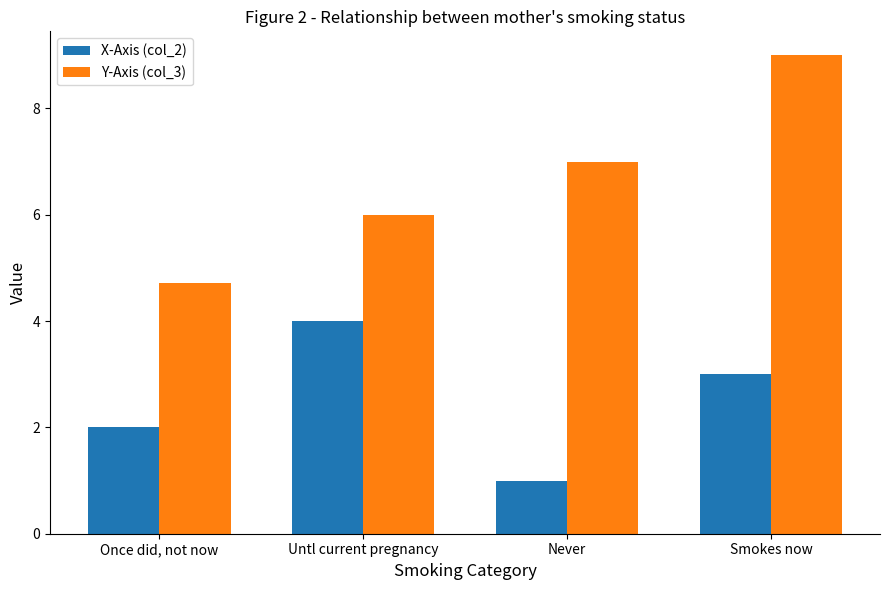

Is it true that Y-Axis (col_3) equals 6.0 at Untl current pregnancy?

True